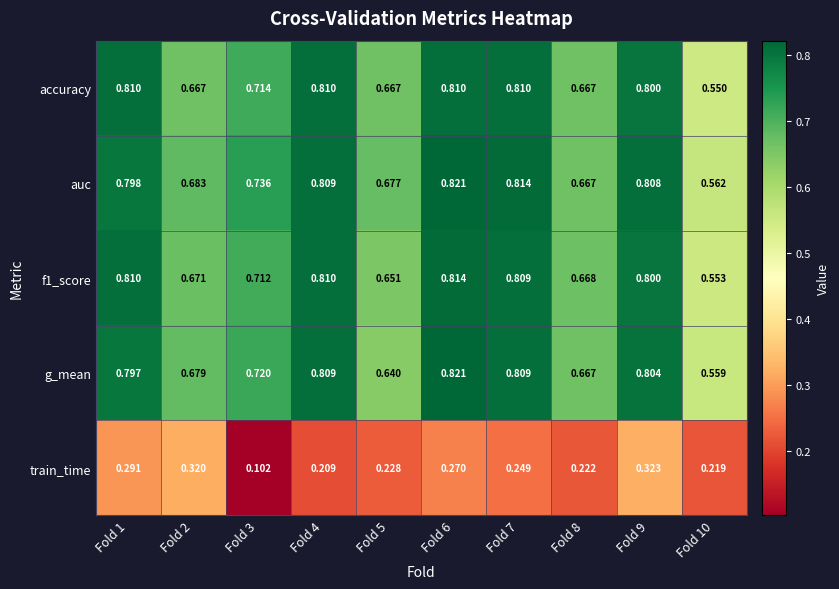

Is the value of auc at Fold 3 greater than the value of g_mean at Fold 10?

Yes